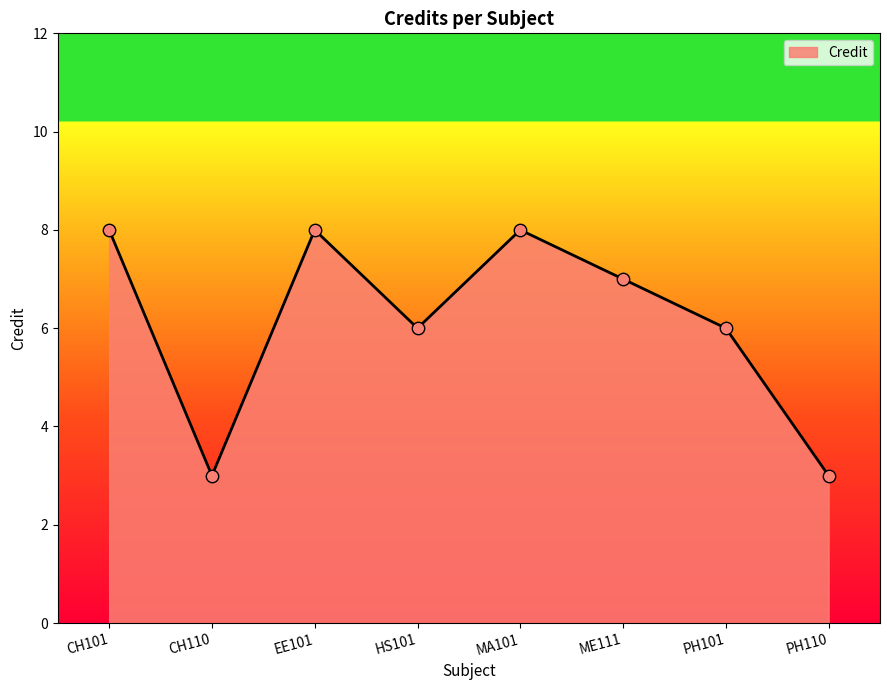

Between PH101 and PH110, which is larger?

PH101